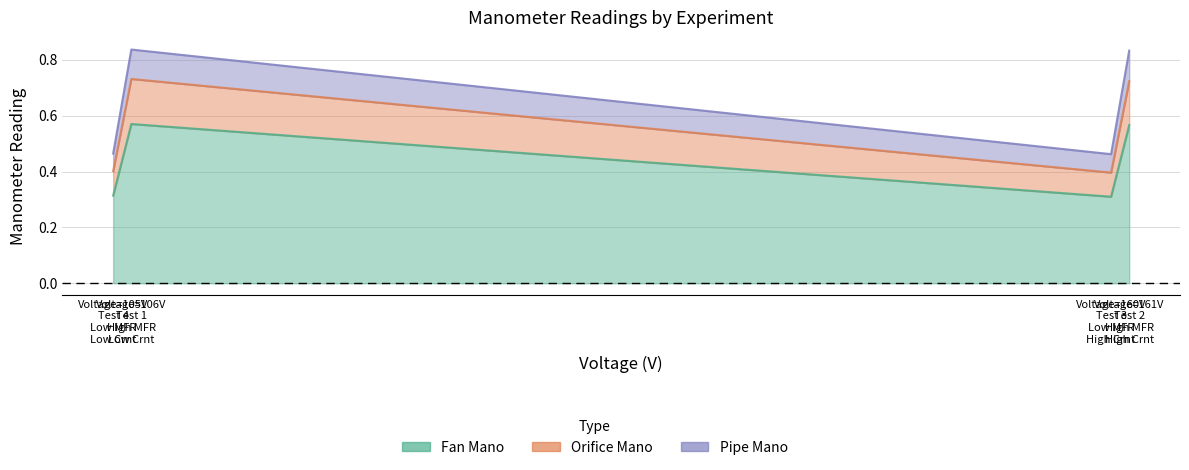

Which series has the largest total across all categories?

Fan Mano